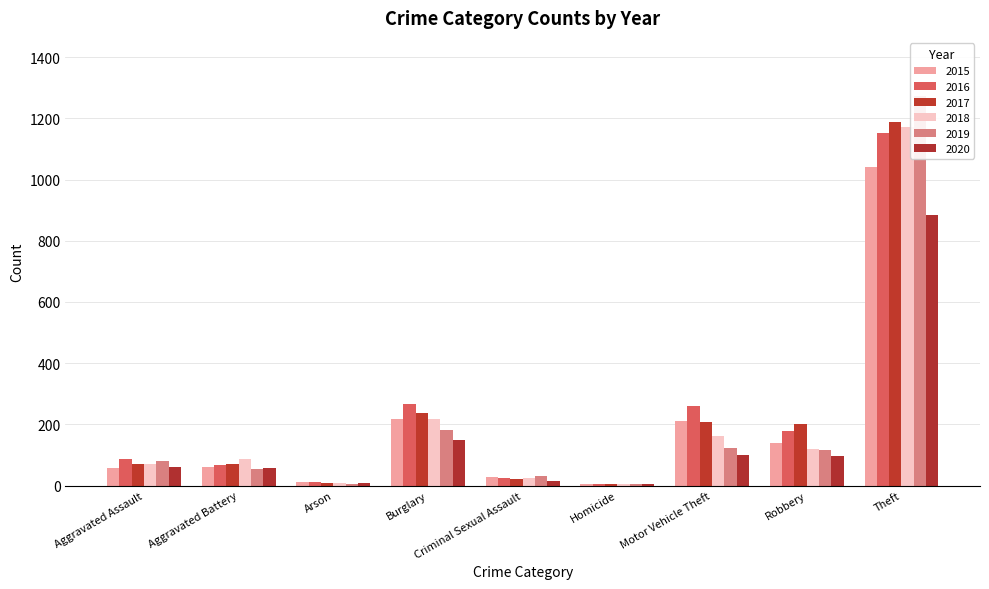

At which label is 2019 closest to 638?

Burglary